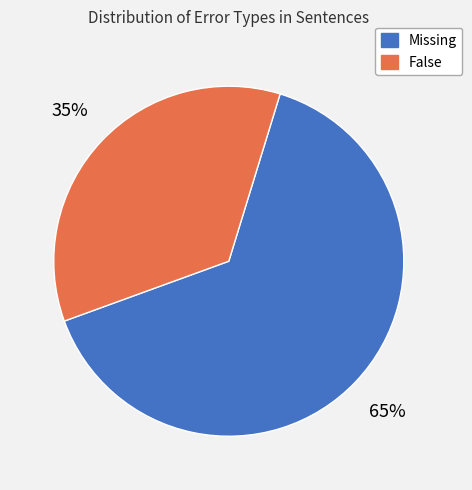

Rank the categories by value from highest to lowest.

Missing, False